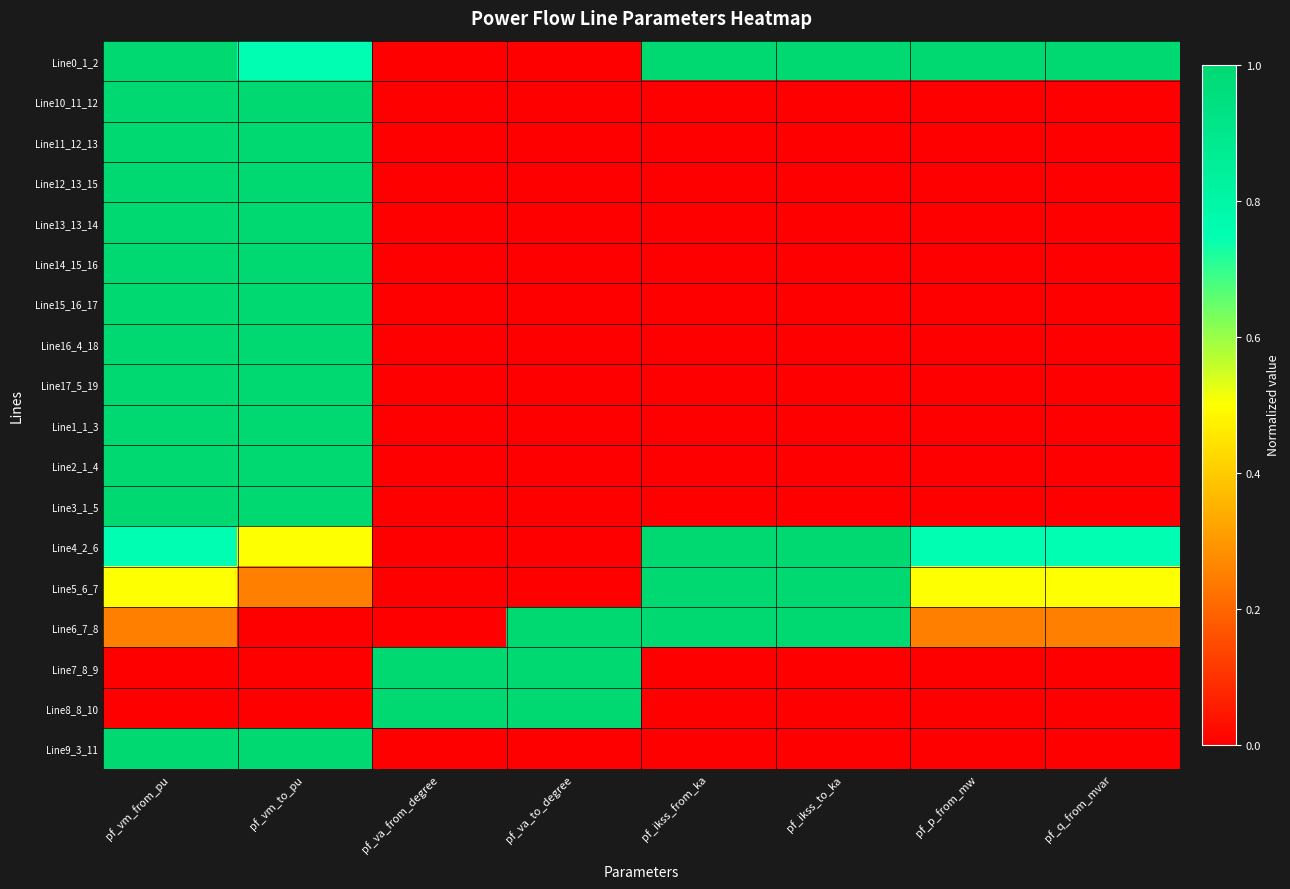

List the series in order of their peak value, lowest first.

Line4_2_6, Line5_6_7, Line2_1_4, Line3_1_5, Line16_4_18, Line17_5_19, Line1_1_3, Line9_3_11, Line10_11_12, Line11_12_13, Line13_13_14, Line12_13_15, Line14_15_16, Line0_1_2, Line15_16_17, Line6_7_8, Line7_8_9, Line8_8_10